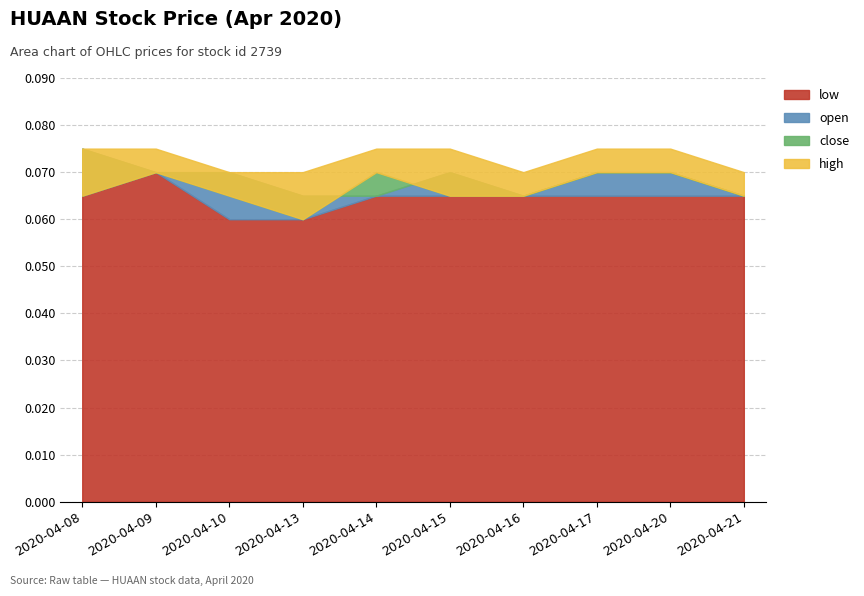

What is the sum of the close values at 2020-04-17 and 2020-04-09?

0.1